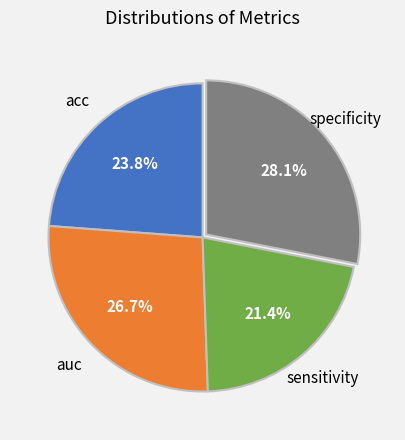

What portion of the pie excludes specificity?

71.9%